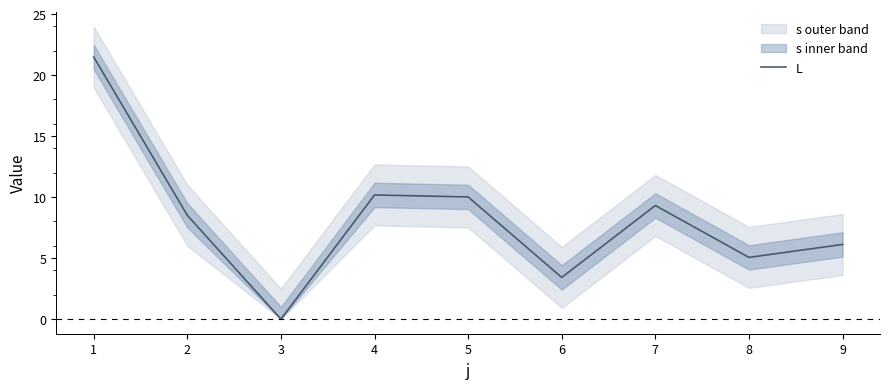

How many values are below 8?

4